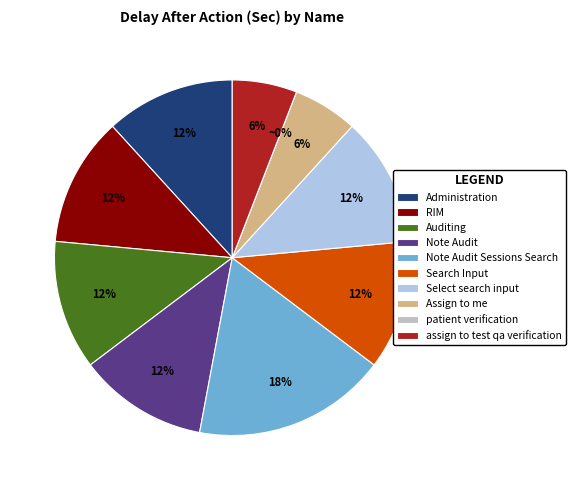

To the nearest percent, what is the combined percentage of Administration and assign to test qa verification?

18%